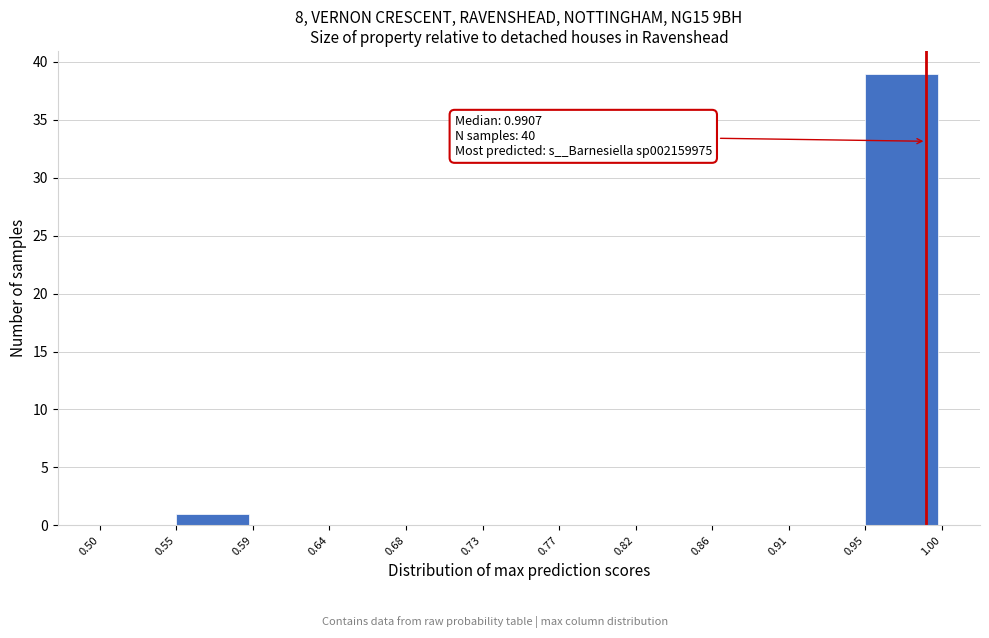

Which range on the x-axis has the tallest bar?

0.95 to 1.00